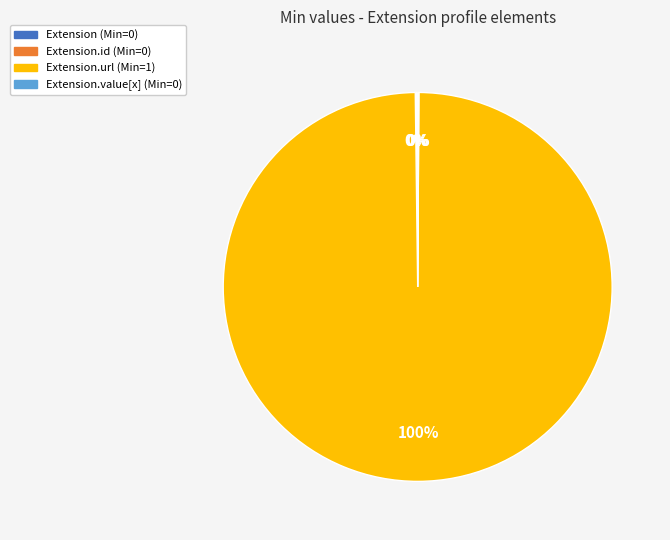

To the nearest percent, what portion does Extension.url (Min=1) represent?

100%